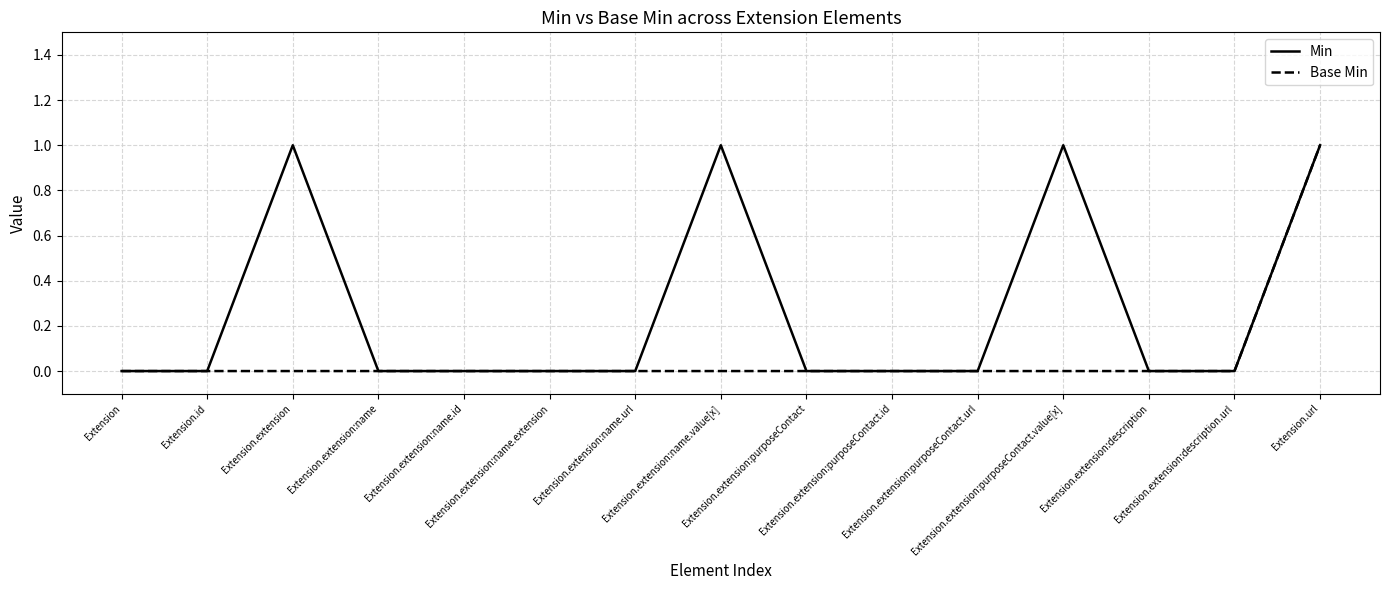

Does the chart have visible grid lines?

Yes